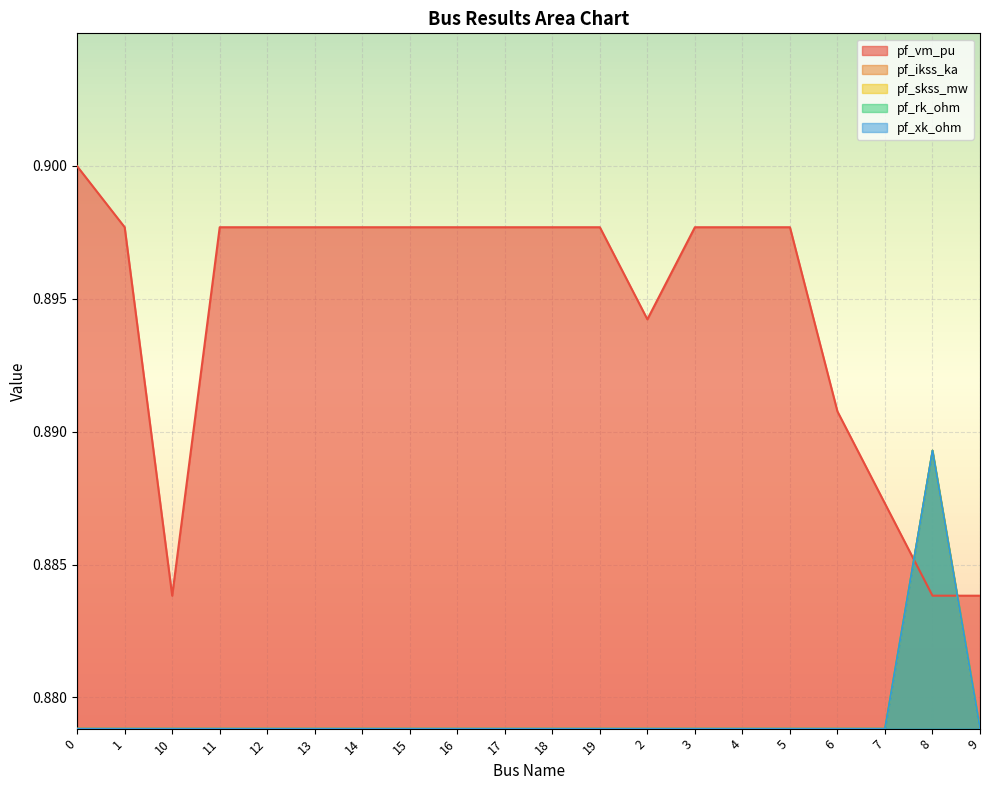

What is the label of the 15th point from the left?

4